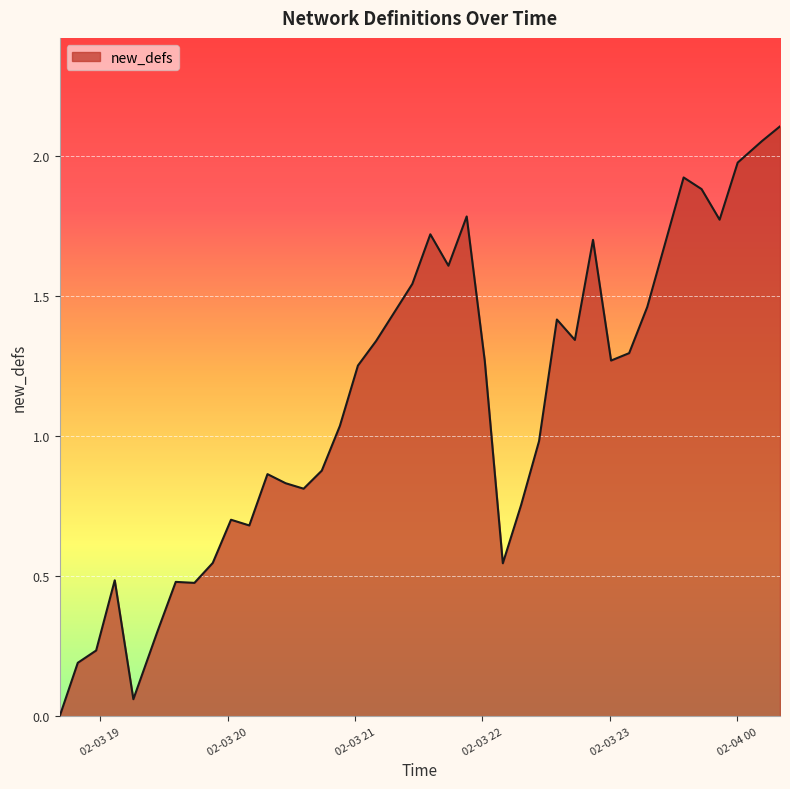

How many lines are shown in the chart?

1